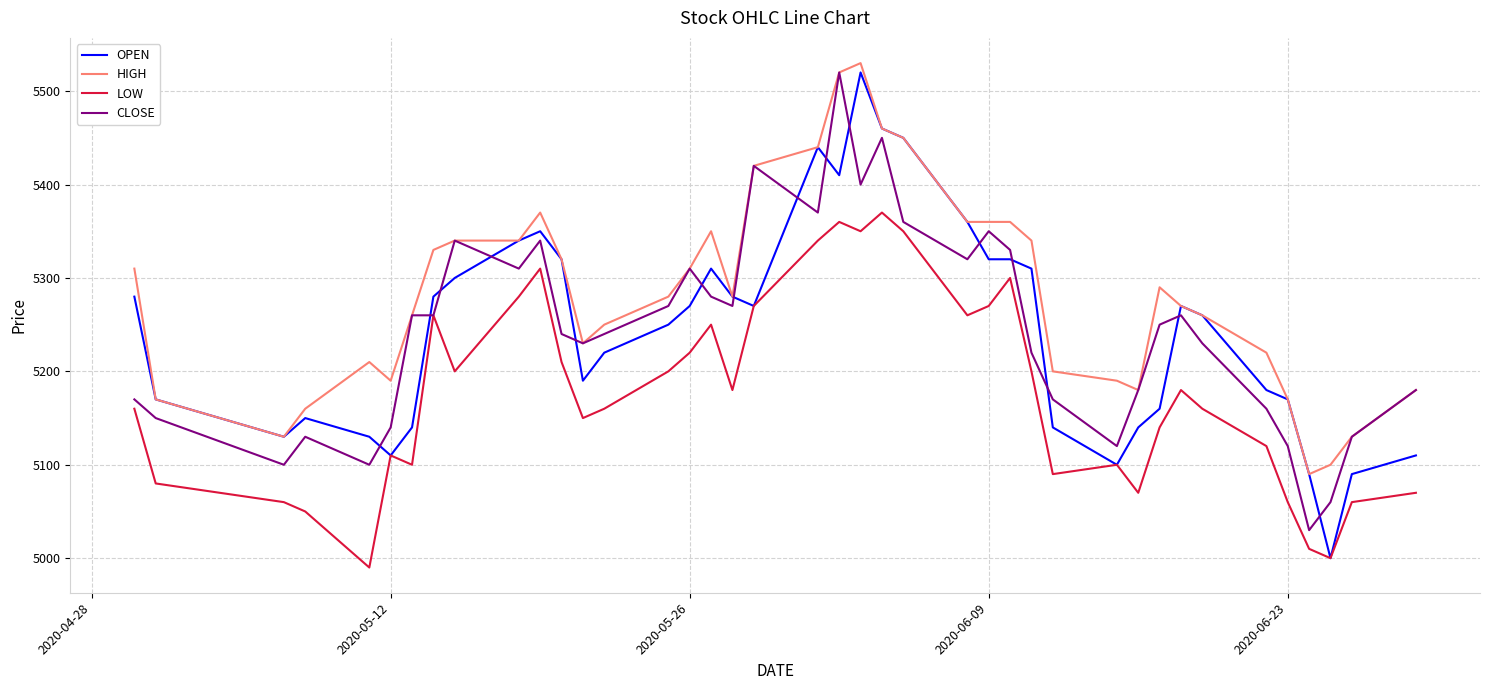

Which series ends up on top after the final intersection of CLOSE and OPEN?

CLOSE